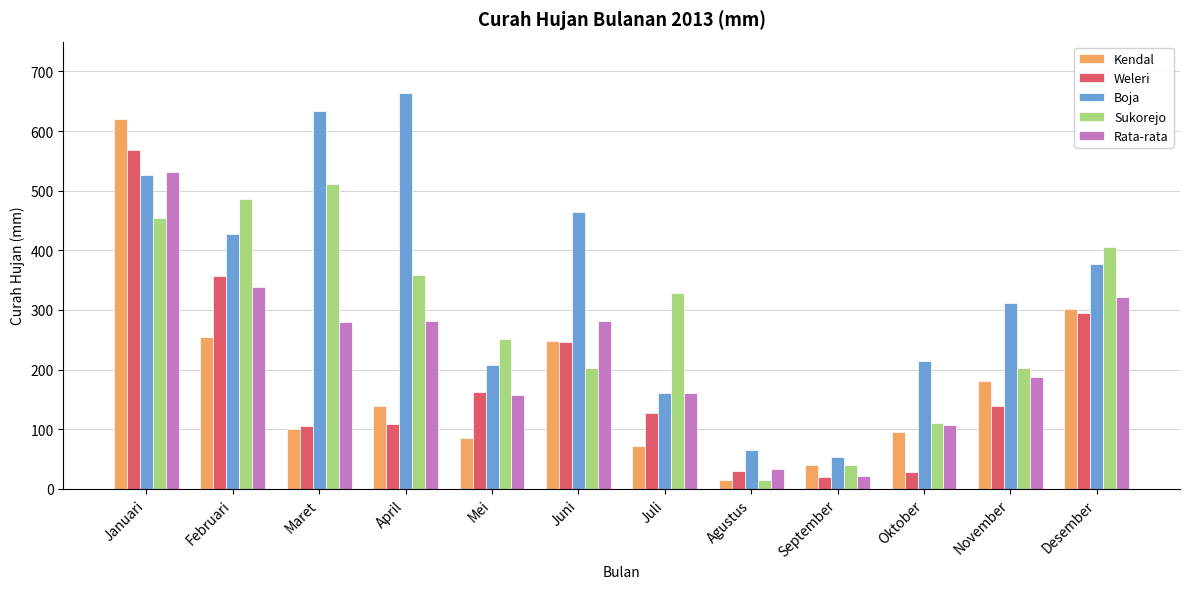

What is the average value of the Rata-rata series?

225